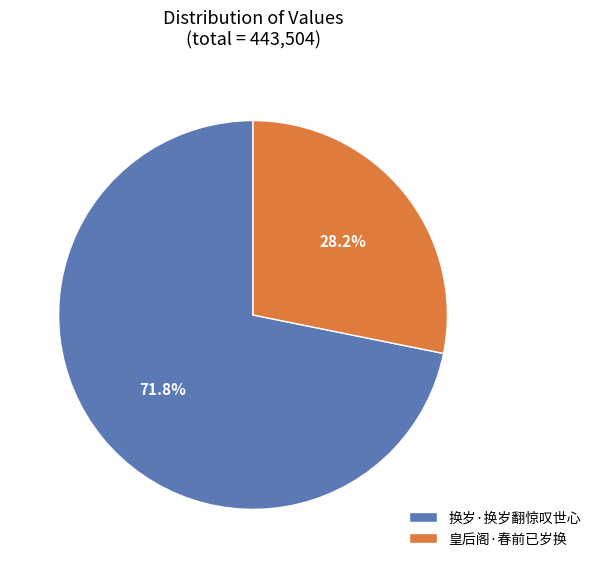

Combined, what portion of the pie is 皇后阁·春前已岁换 and 换岁·换岁翻惊叹世心?

100.0%